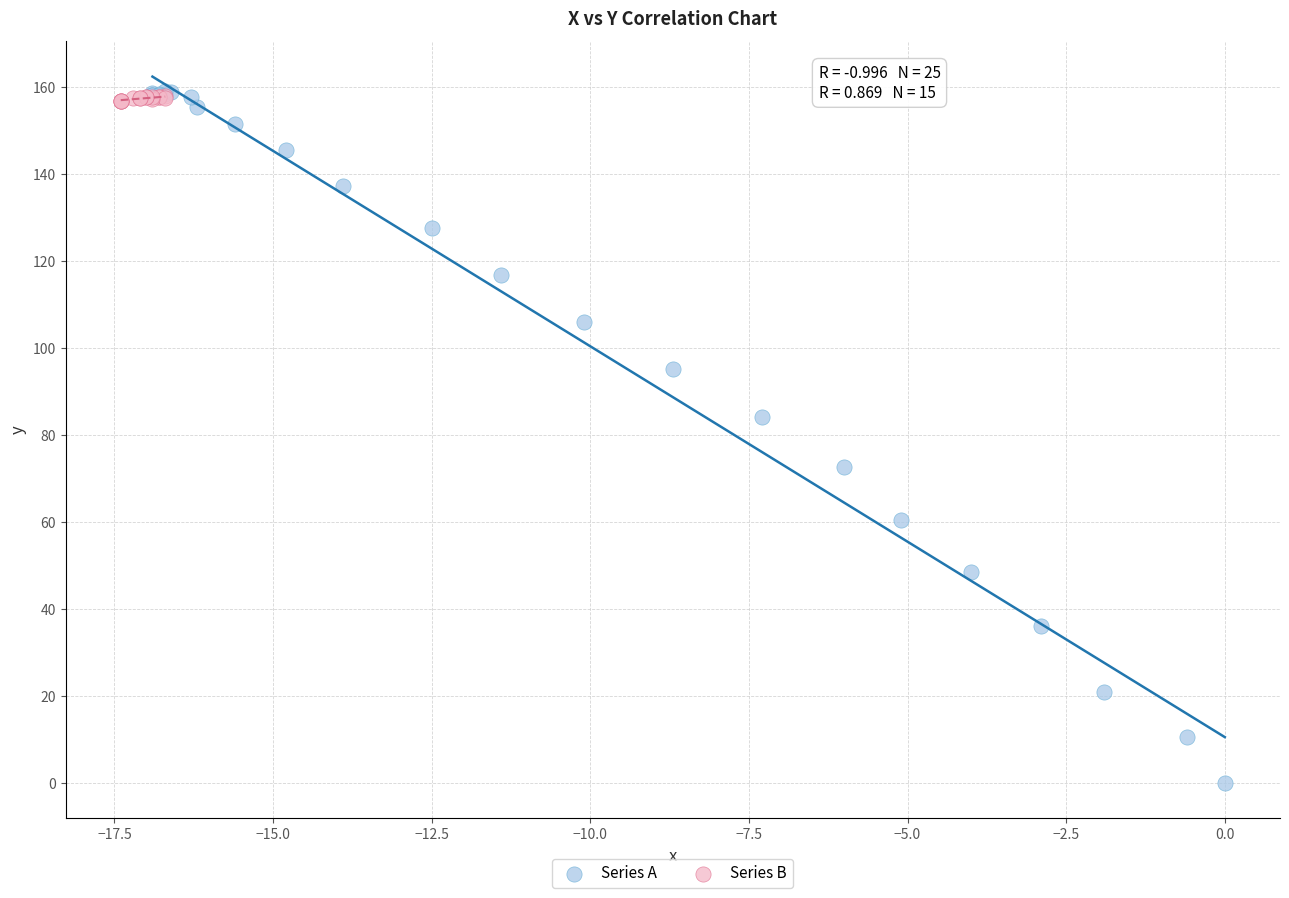

Which series contains the lowest Y value?

Series A